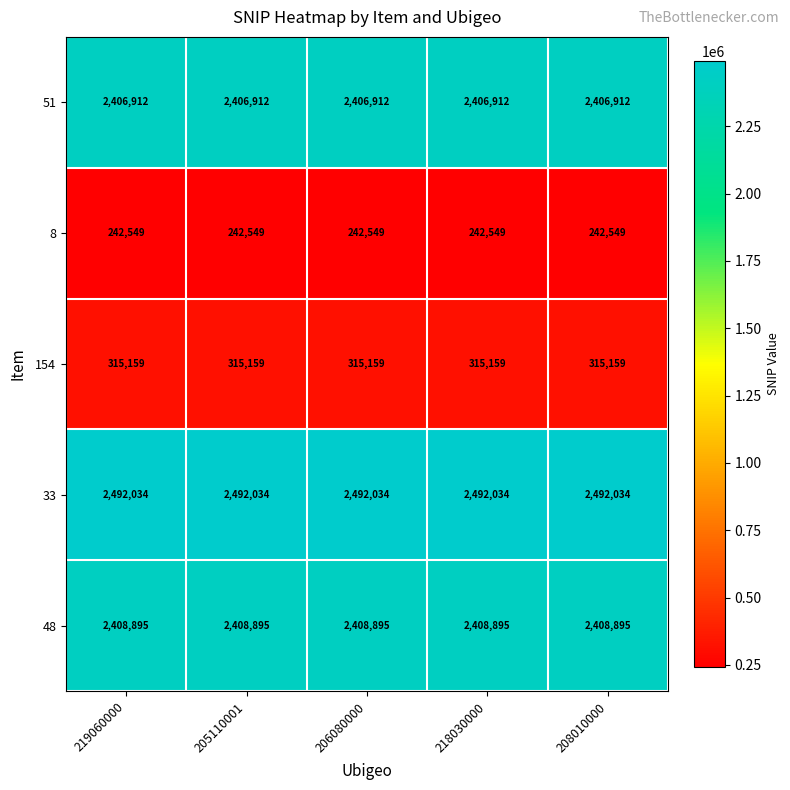

List the series in order of their peak value, highest first.

33, 48, 51, 154, 8